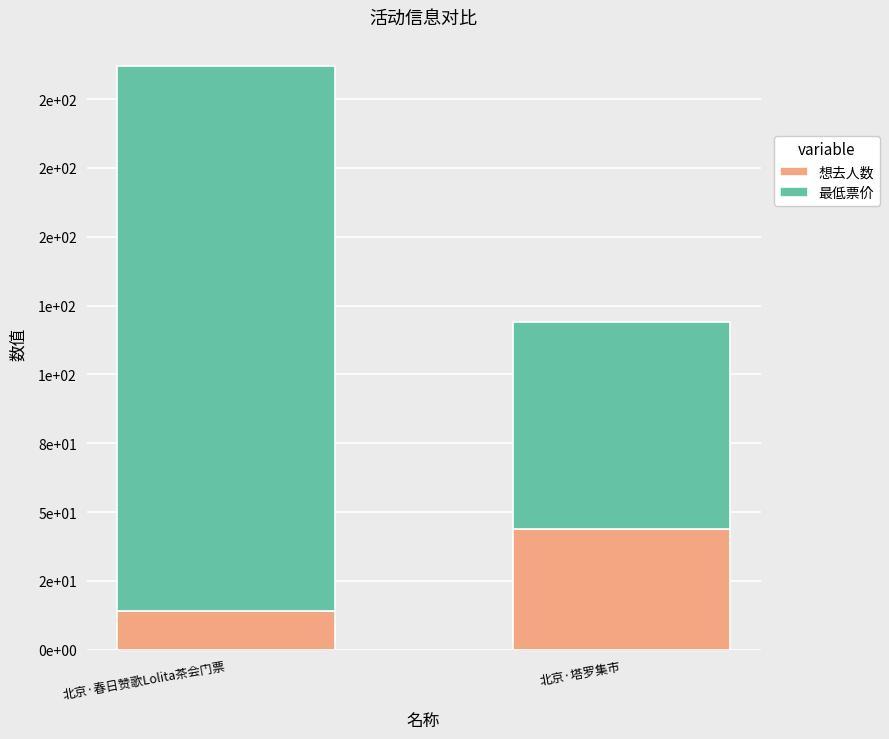

Does the chart contain any negative values?

No